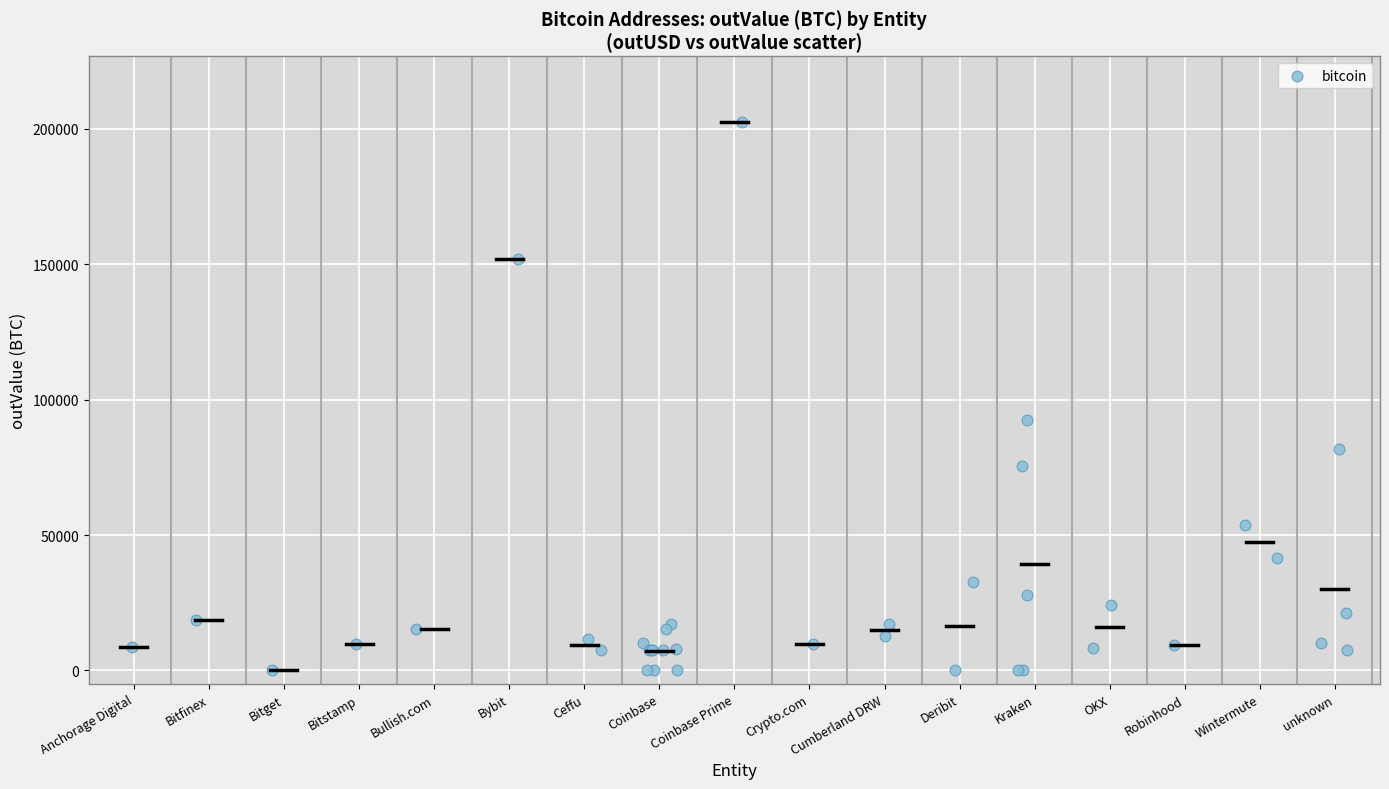

What Y value in the scatter plot is closest to 101243?

92507.3